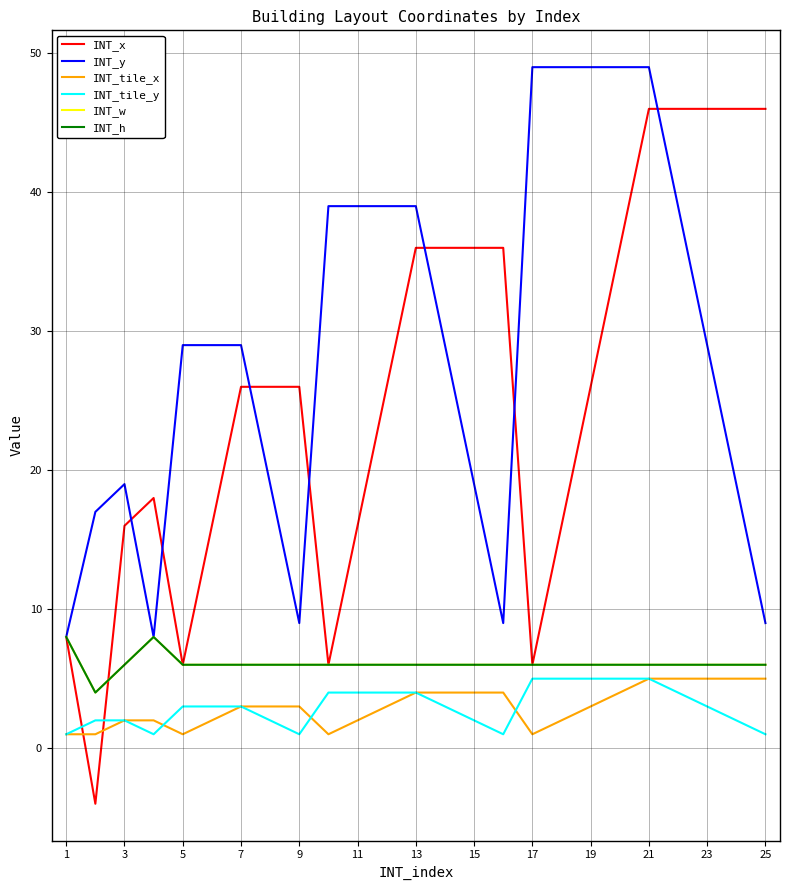

How many times do INT_x and INT_h cross each other?

1